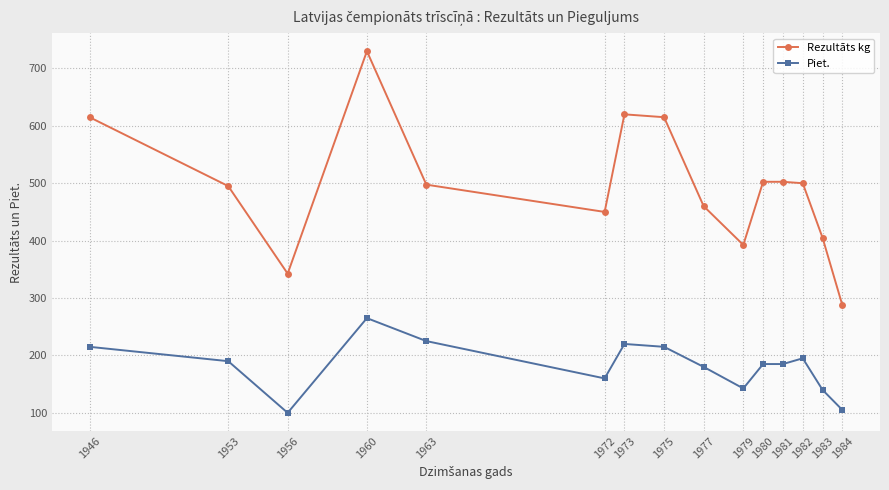

True or false: Rezultāts kg has a value of 502.5 at 1980.

True